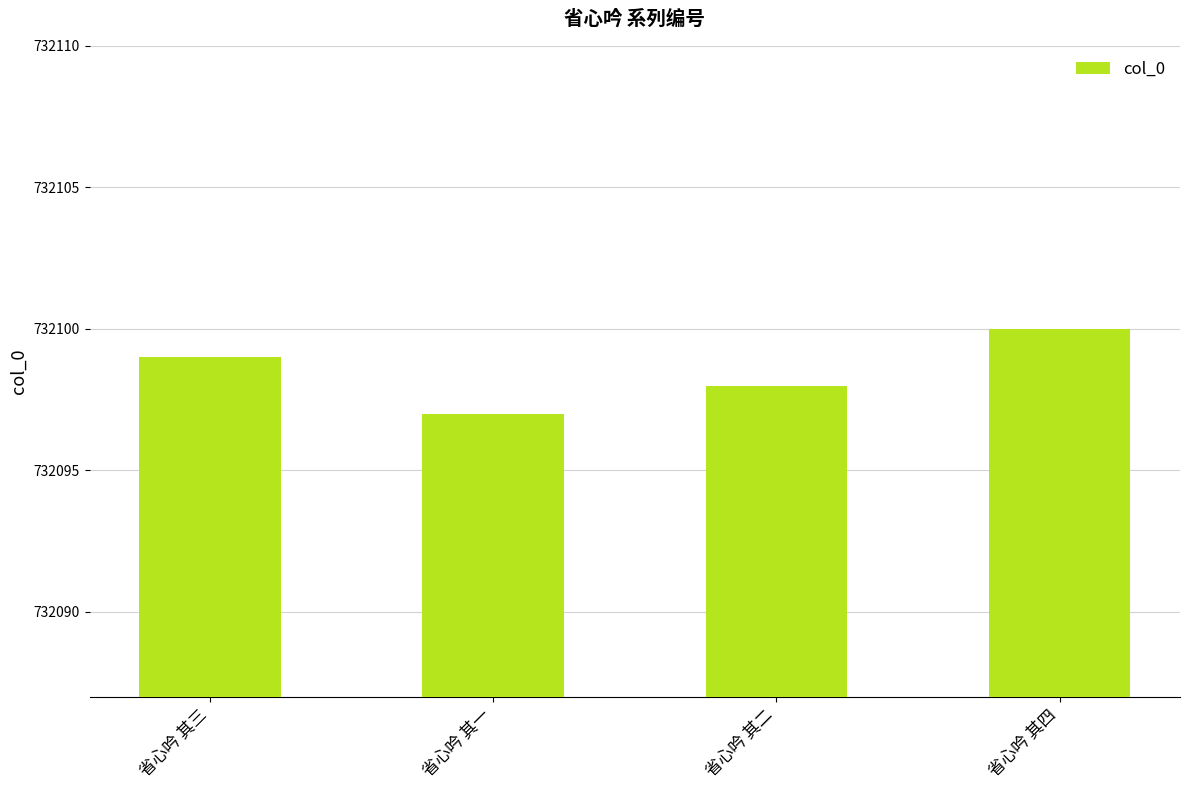

What is the value of the 2nd bar from the left?

732097